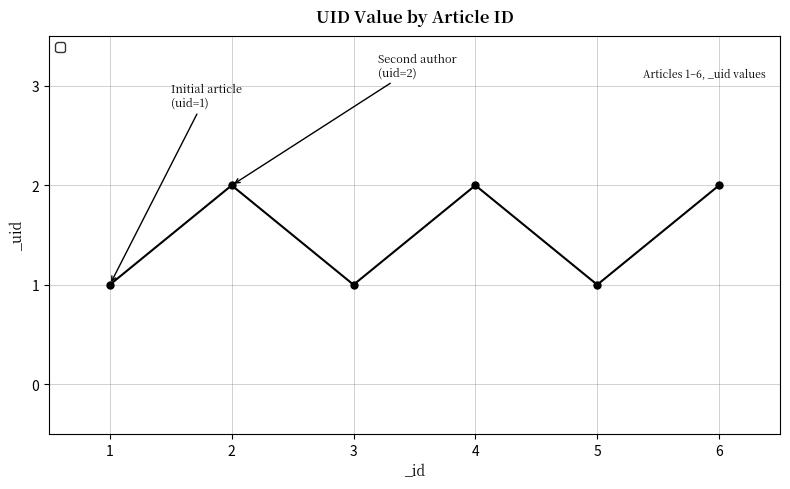

Does the chart have visible grid lines?

Yes